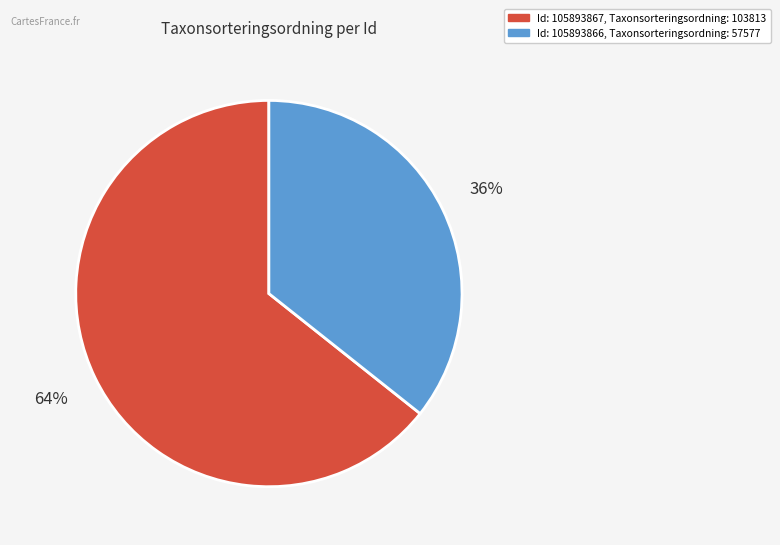

Count the number of slices in the pie.

2